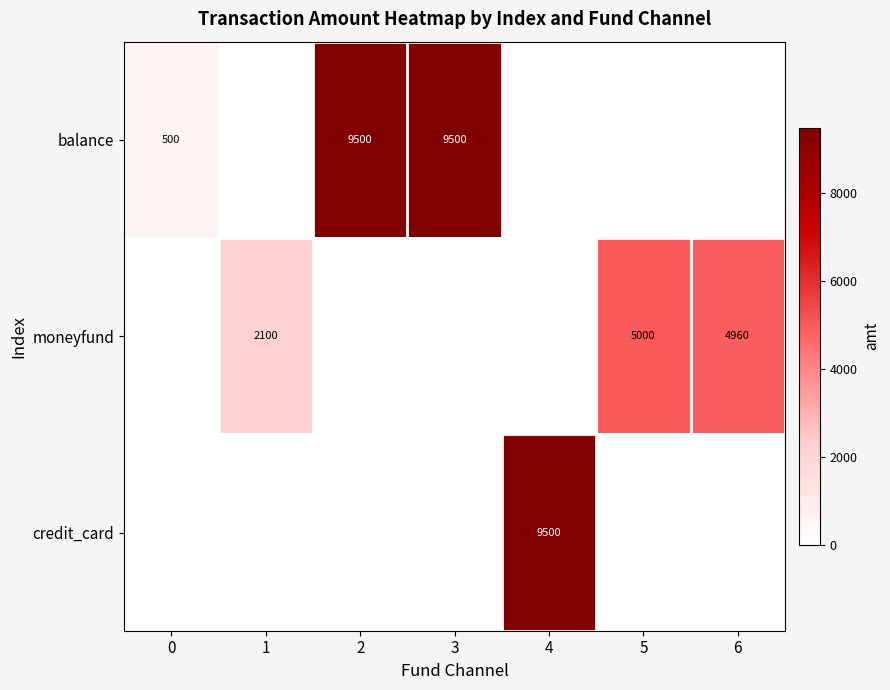

Is it true that balance equals 136 at 0?

False